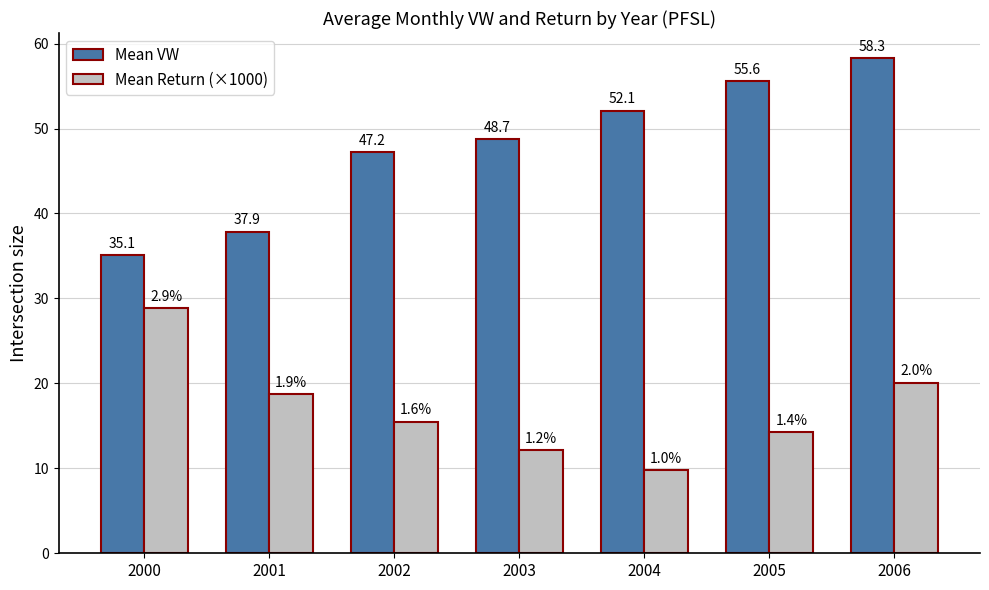

The value of Mean VW at 2004 is 89.4. True or false?

False